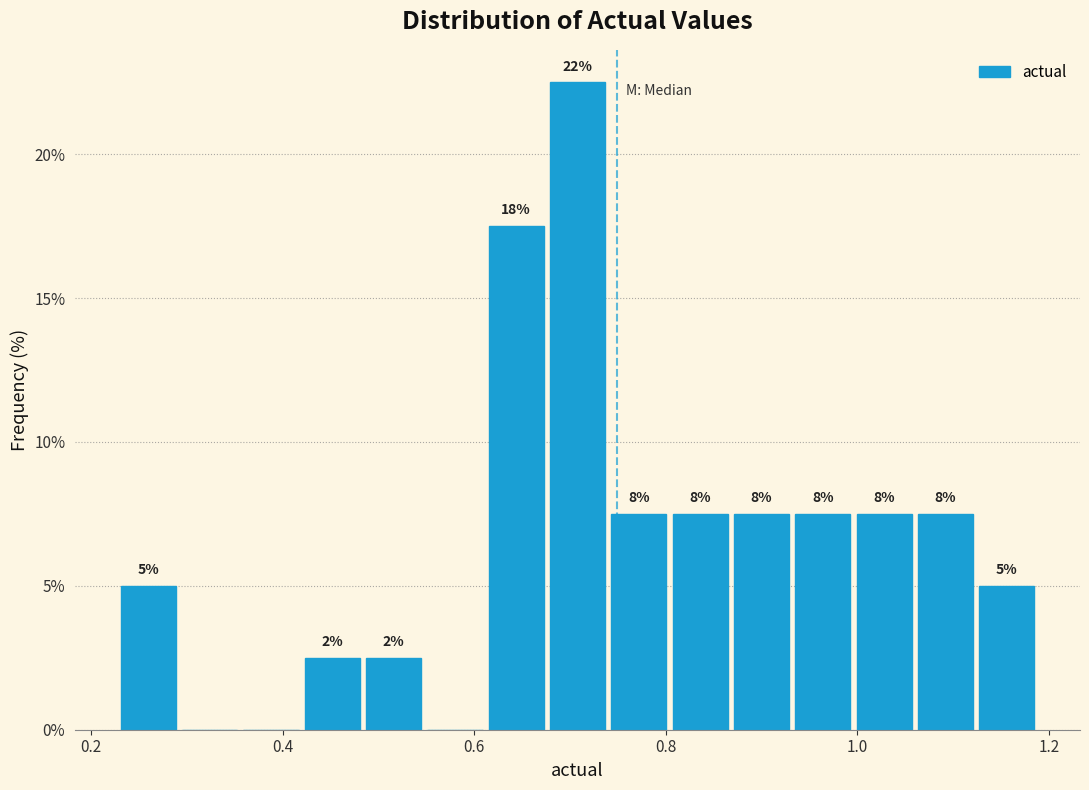

Around what value on the x-axis is the tallest bar? Give the approximate position of its centre, as read against the axis.

0.70